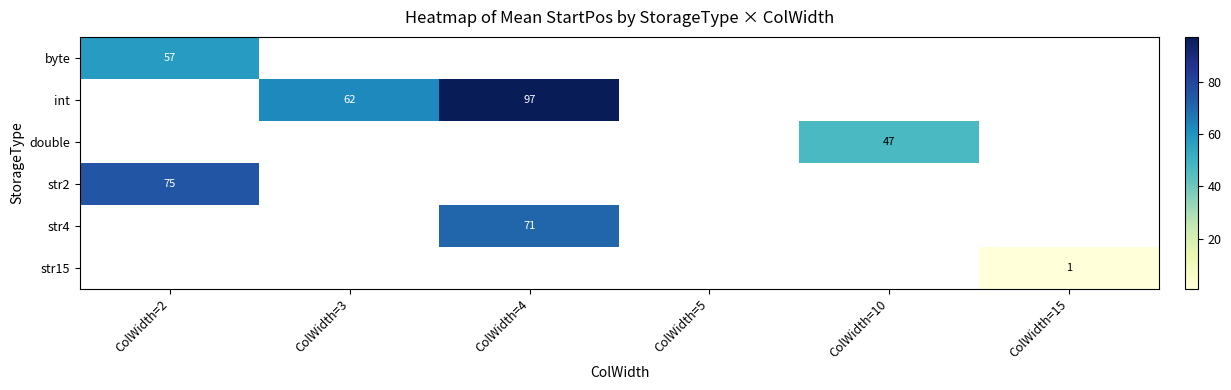

Which has a higher value, ColWidth=10 or ColWidth=4?

ColWidth=4